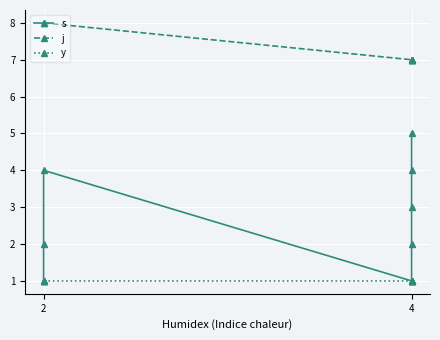

The j series shows 8 at 2. True or false?

True